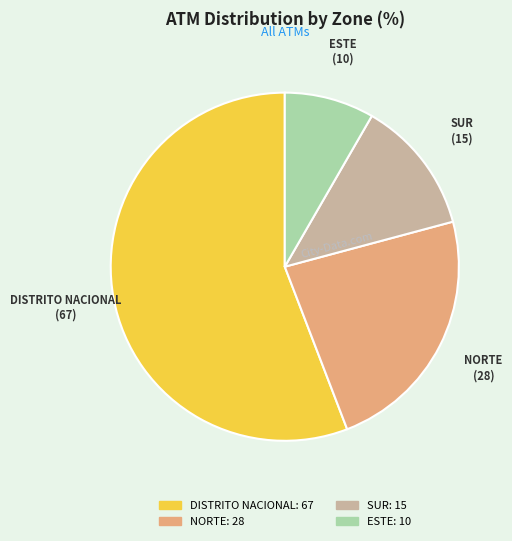

Combined, do ESTE and NORTE account for over 50%?

No